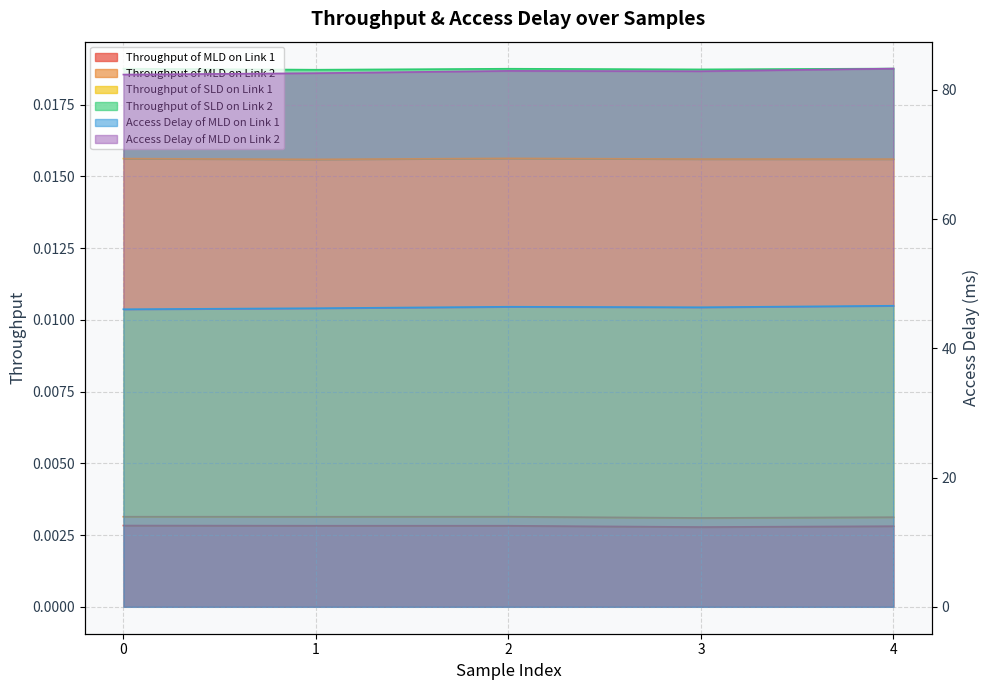

Read the Access Delay of MLD on Link 2 value at 3.

82.9